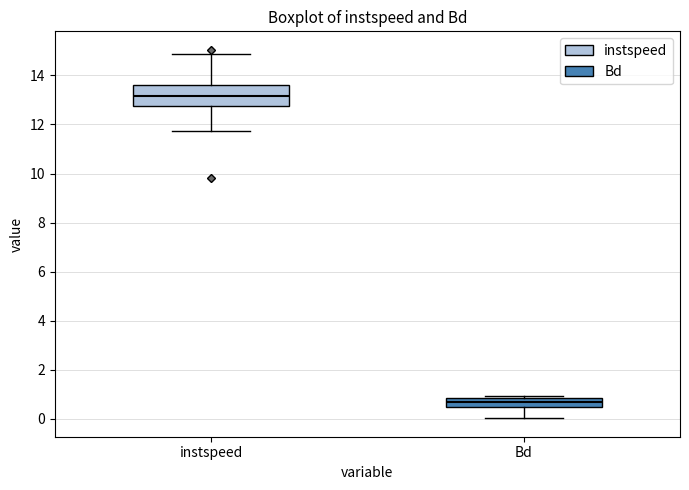

Which box has the highest median line?

instspeed